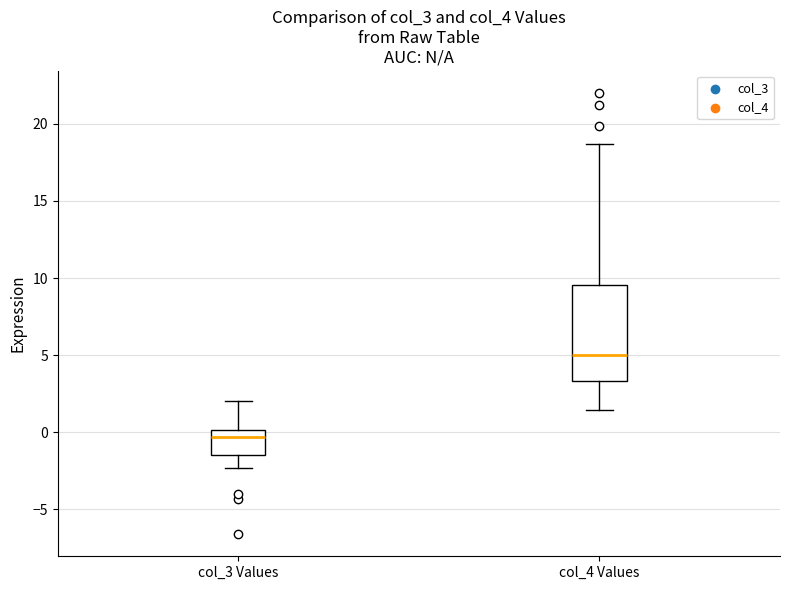

Which box has the highest median line?

col_4 Values